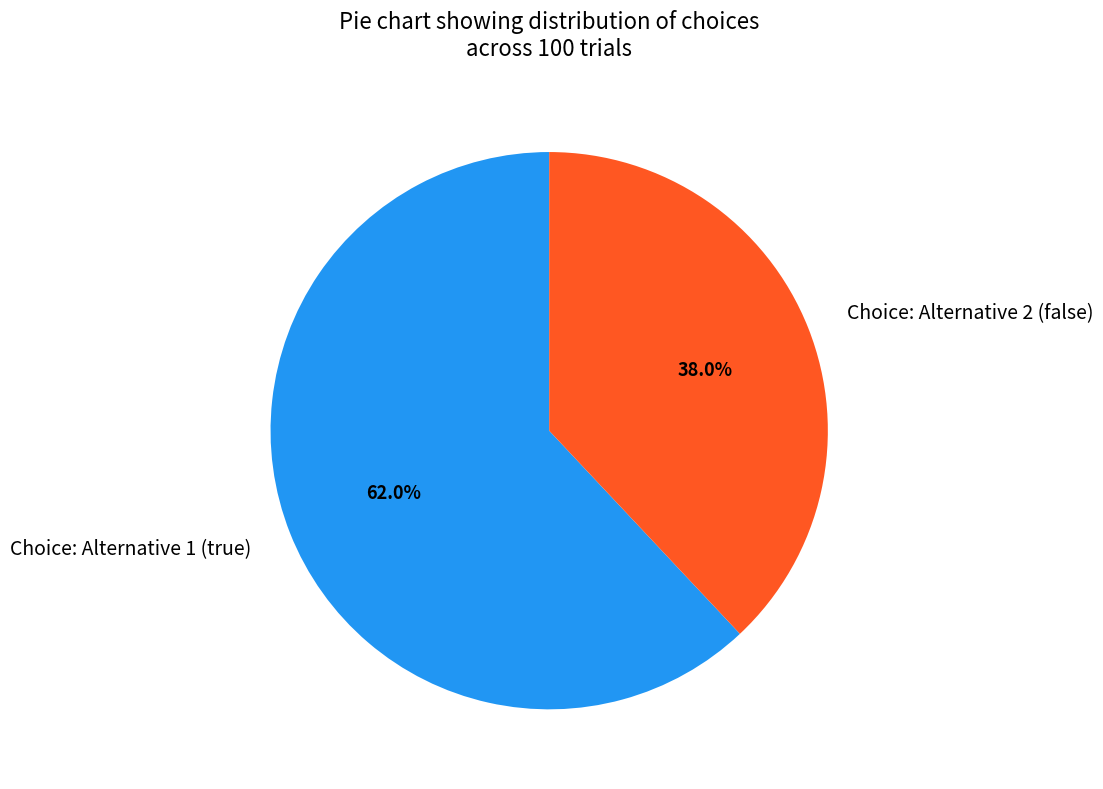

Which has a higher value, Choice: Alternative 1 (true) or Choice: Alternative 2 (false)?

Choice: Alternative 1 (true)